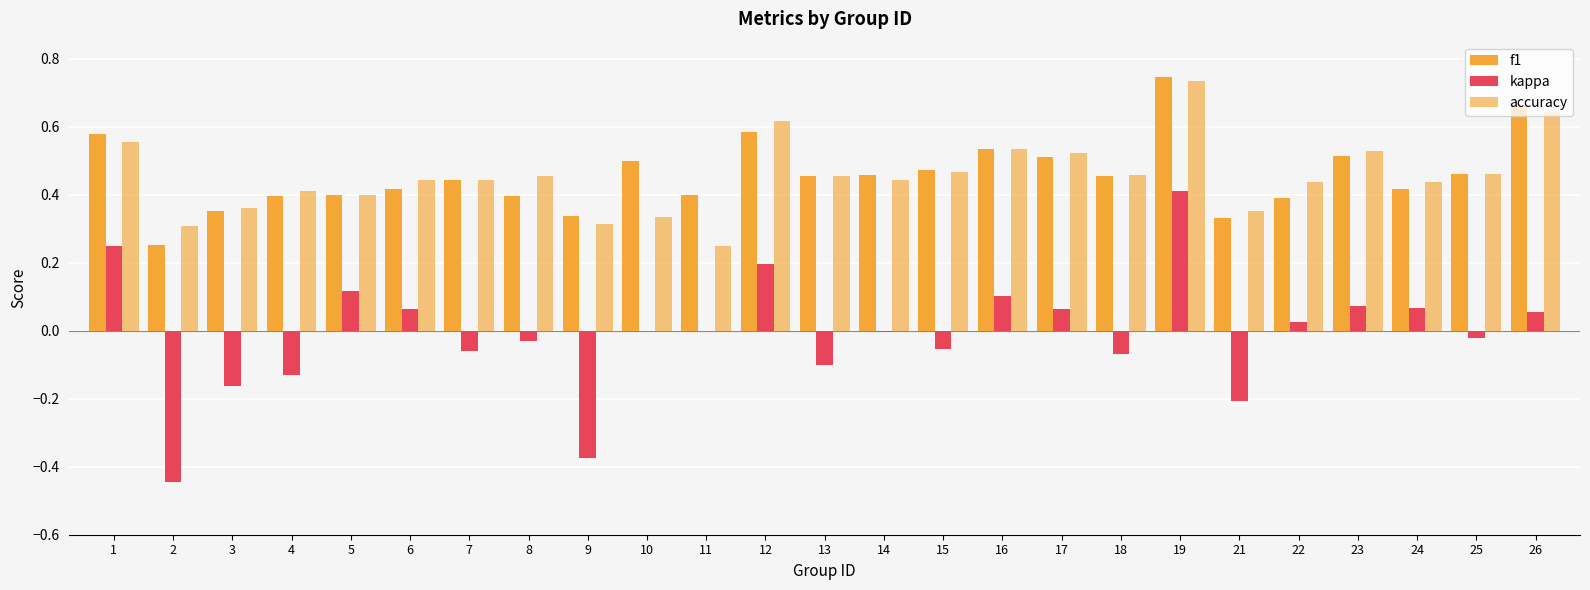

The accuracy series shows 0.2 at 2. True or false?

False